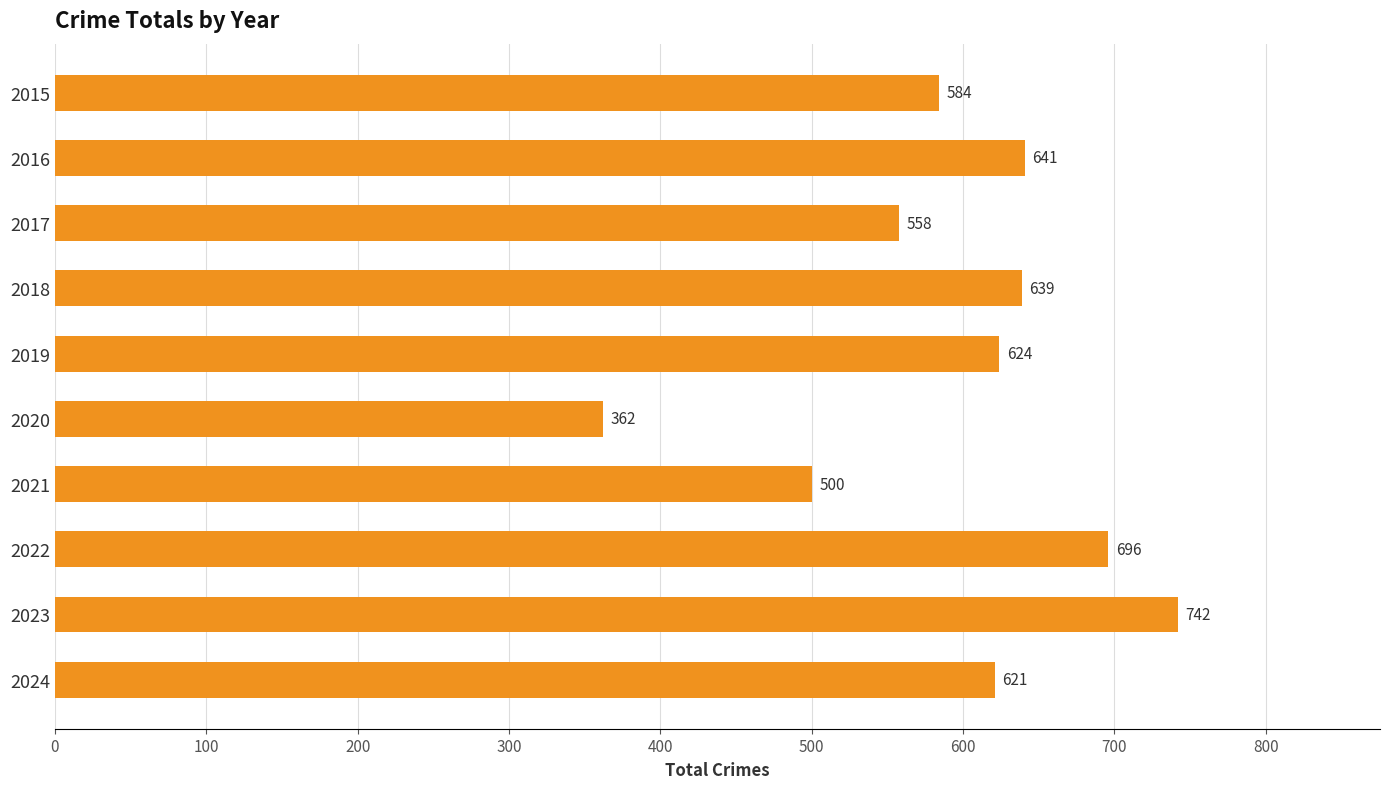

What is the average value?

597